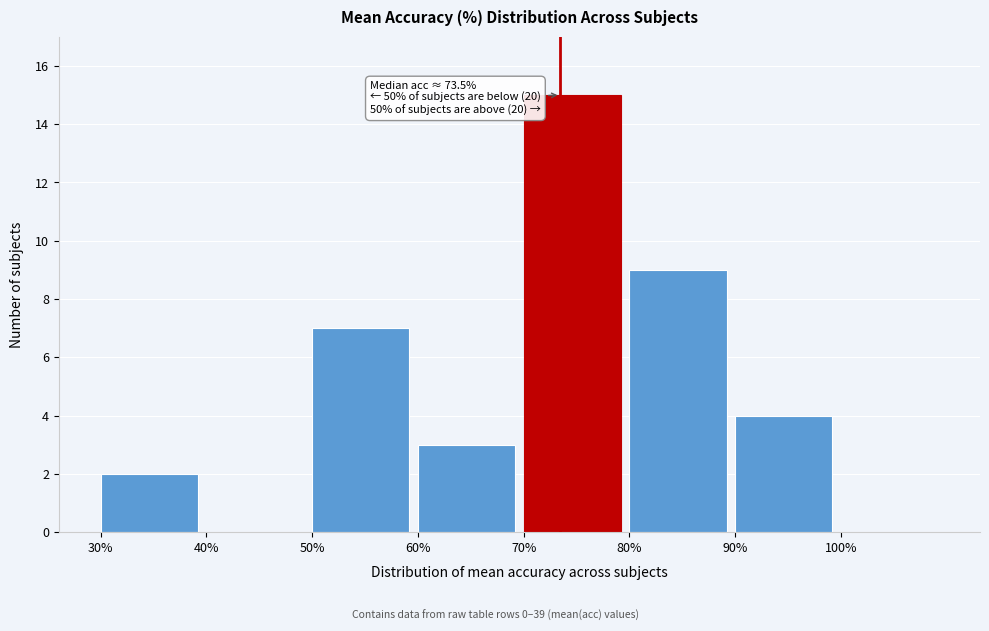

Over which range of the x-axis is the bar tallest?

70 to 80